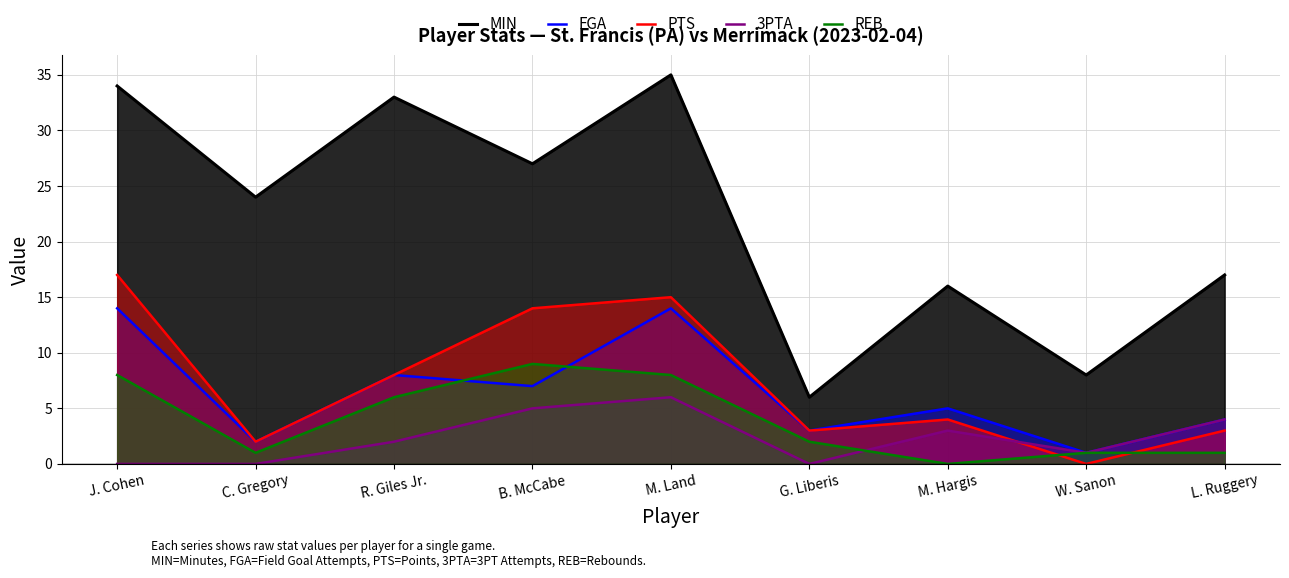

The value of MIN at J. Cohen is 47. True or false?

False